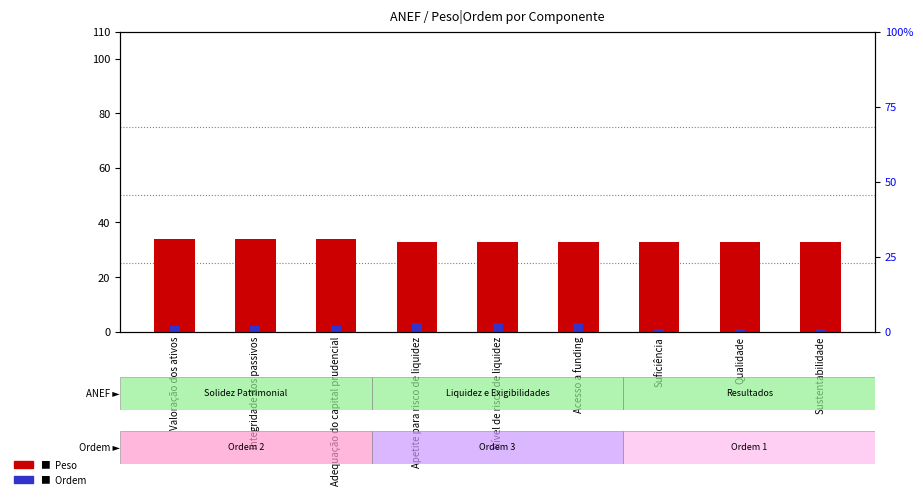

What is the maximum value shown in the chart?

34